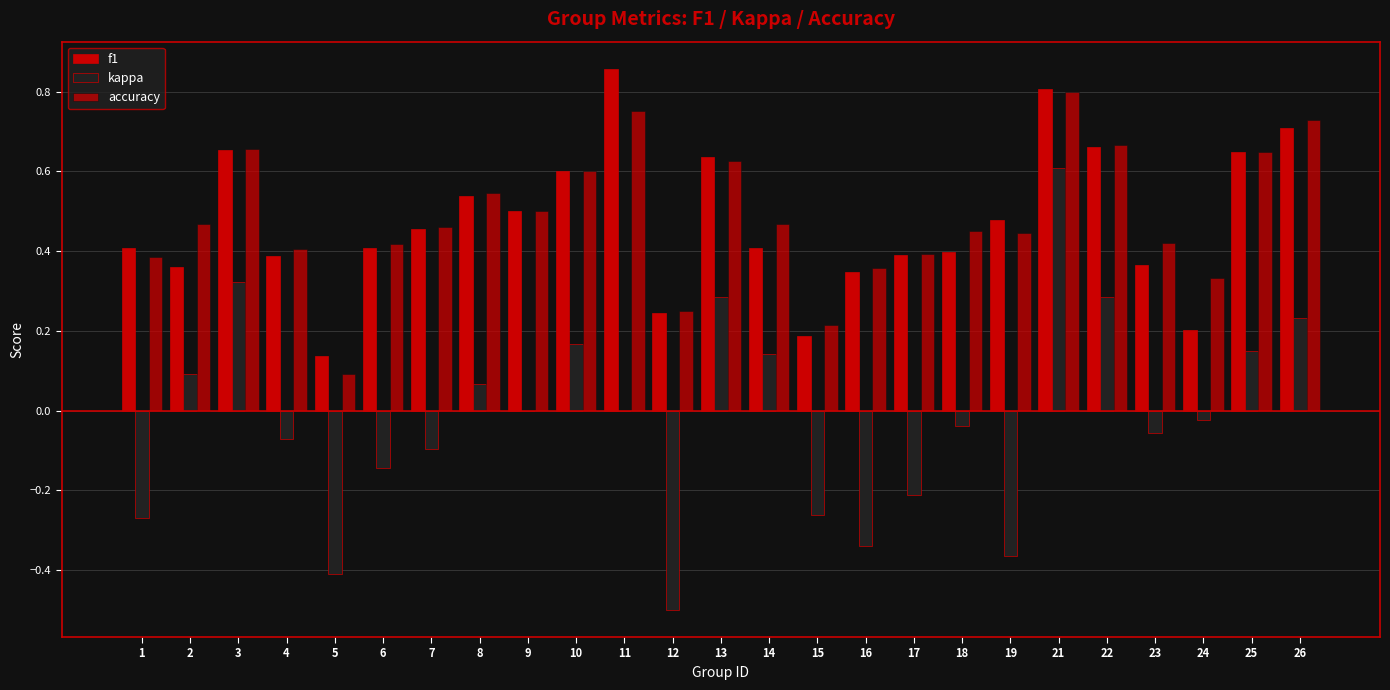

How many groups of bars are there?

25